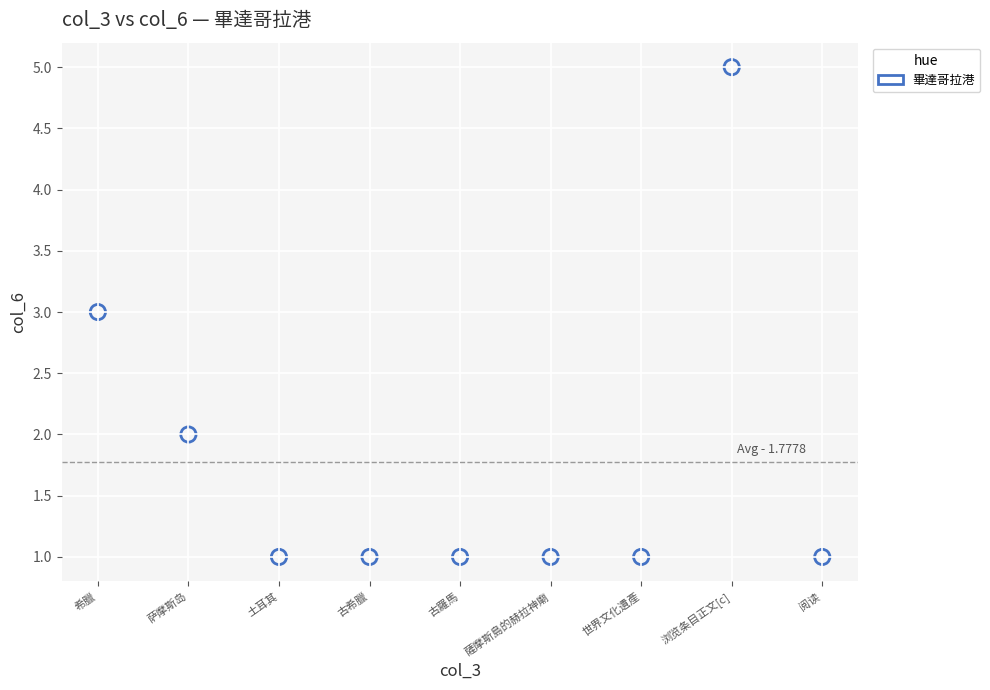

What is the average X value?

5